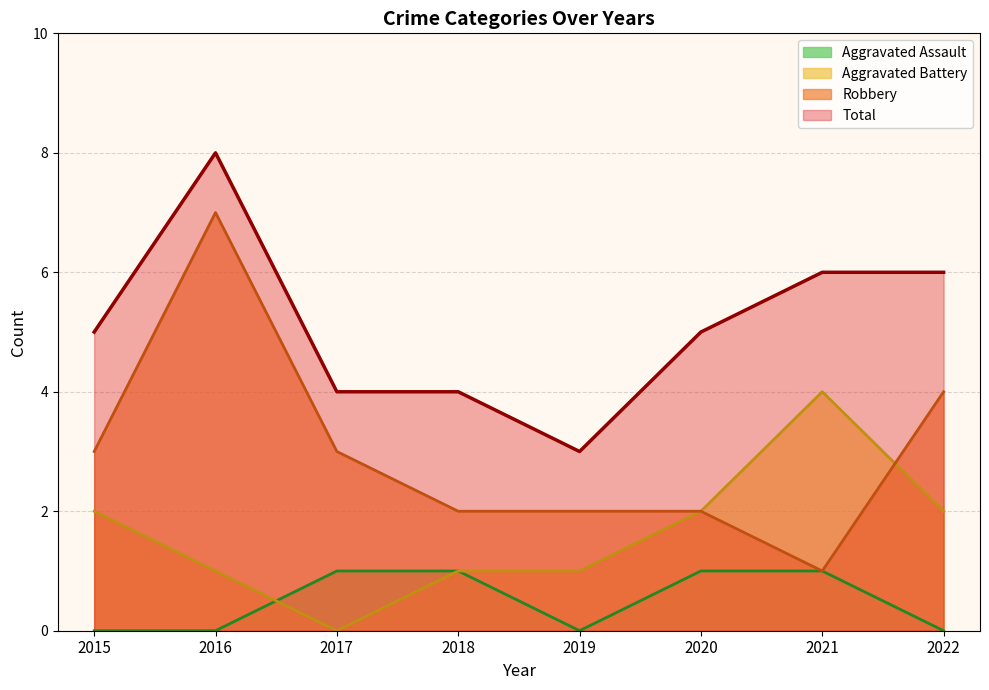

Is it true that Total equals 6 at 2021?

True